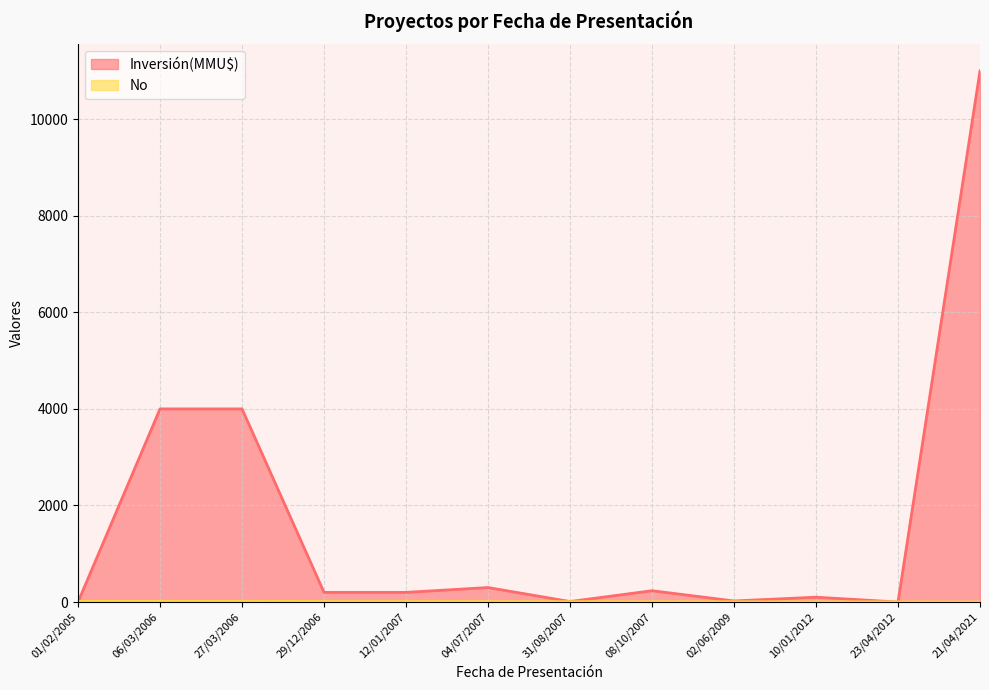

How many values are below 7?

6